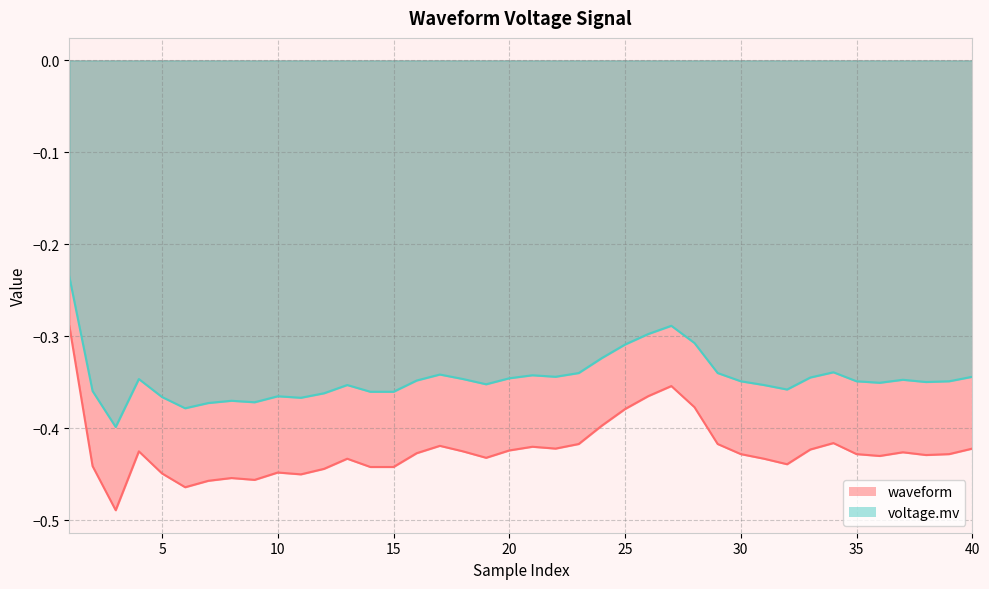

What is the difference between the maximum and minimum values in the waveform series?

0.2